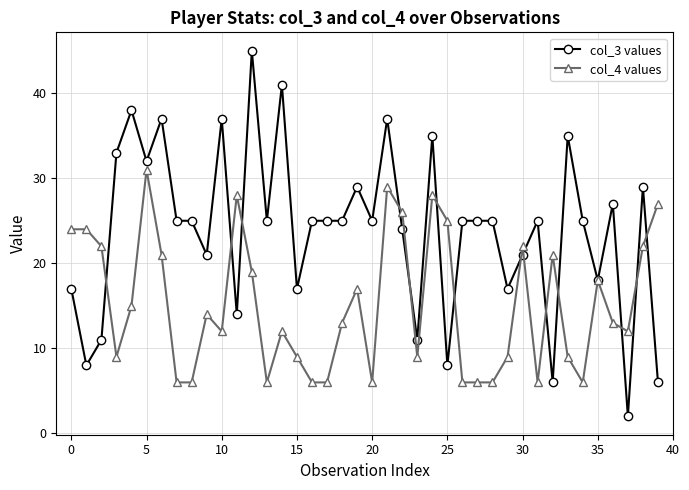

Which series has the largest range (max minus min)?

col_3 values